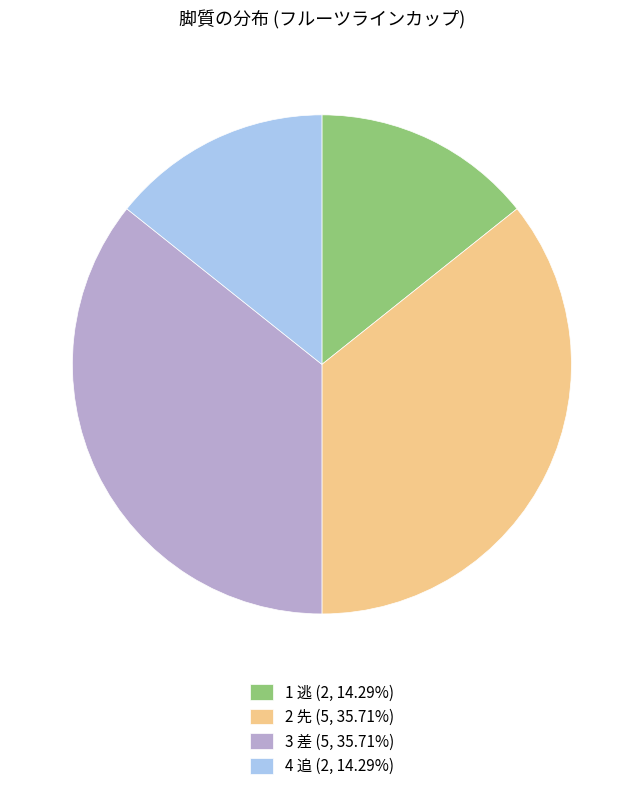

Is there any slice that represents more than half of the pie?

No